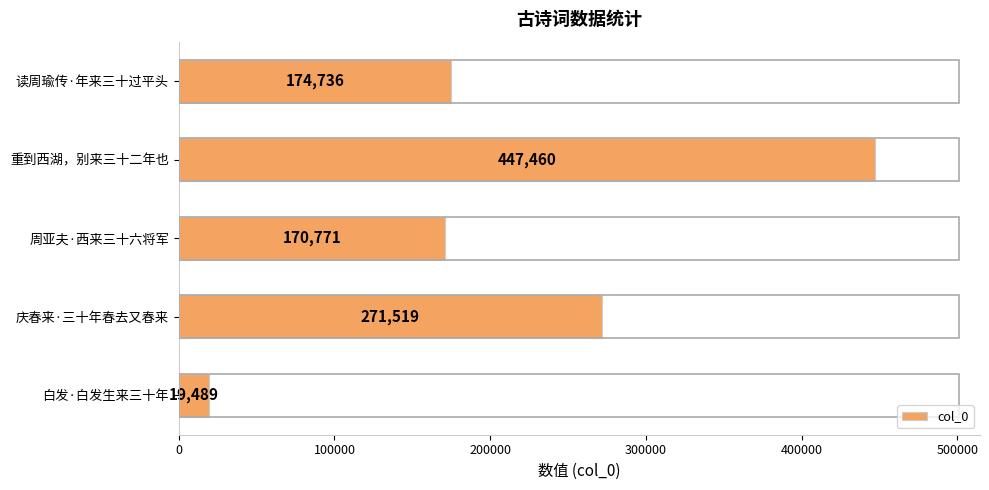

Which has a higher value, 重到西湖，别来三十二年也 or 读周瑜传·年来三十过平头?

重到西湖，别来三十二年也